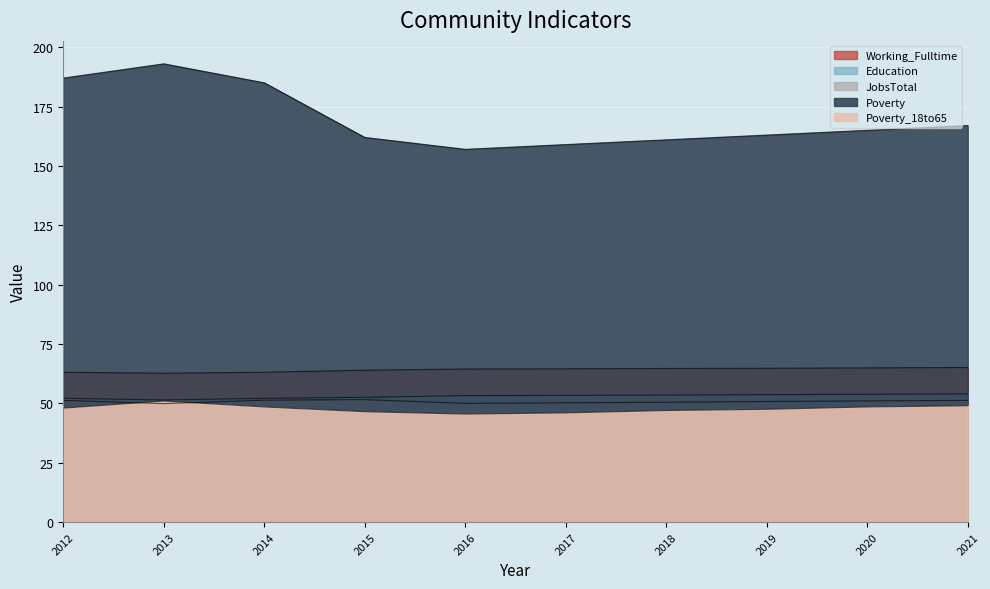

Rank the series by their maximum value, from lowest to highest.

Poverty_18to65, JobsTotal, Education, Working_Fulltime, Poverty